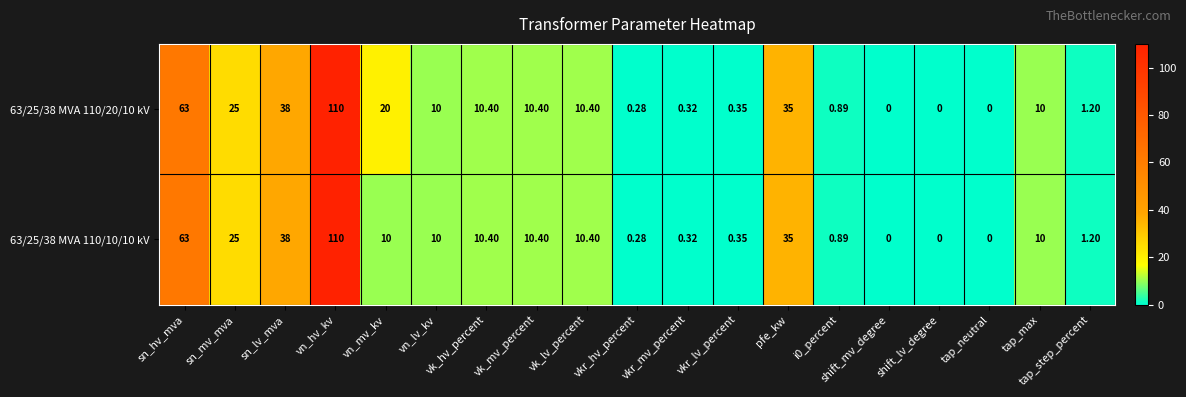

Is the value of 63/25/38 MVA 110/20/10 kV at shift_mv_degree greater than the value of 63/25/38 MVA 110/10/10 kV at vk_hv_percent?

No